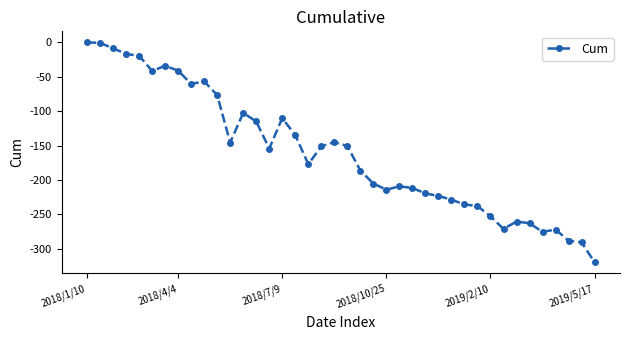

What is the value of the 37th point from the left?

-272.1